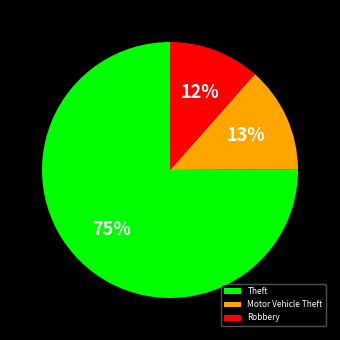

Is the sum of Motor Vehicle Theft and Theft greater than half?

Yes